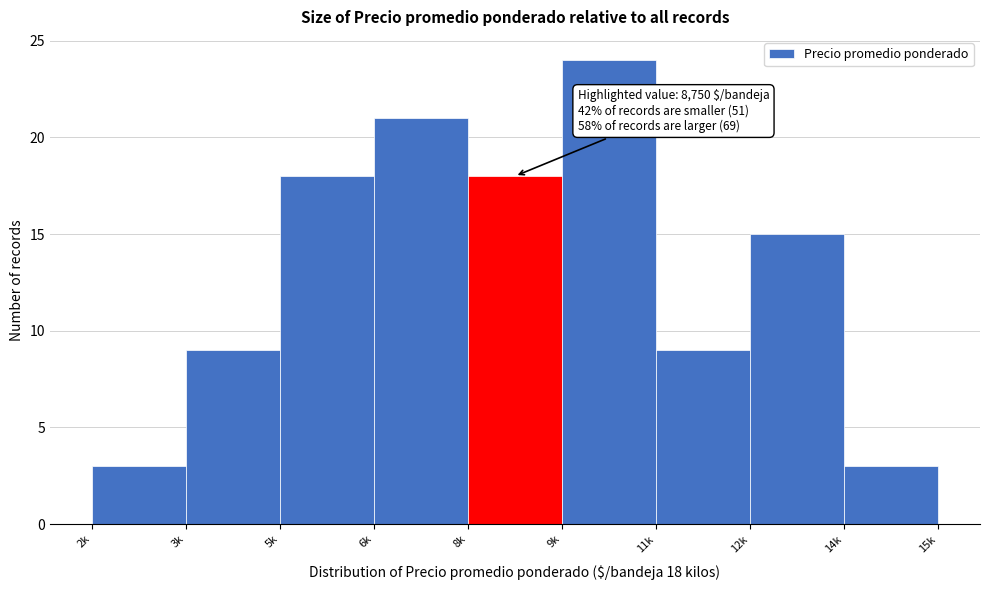

Reading right to left, extract all data points from this chart.

14k=3	12k=15	11k=9	9k=24	8k=18	6k=21	5k=18	3k=9	2k=3